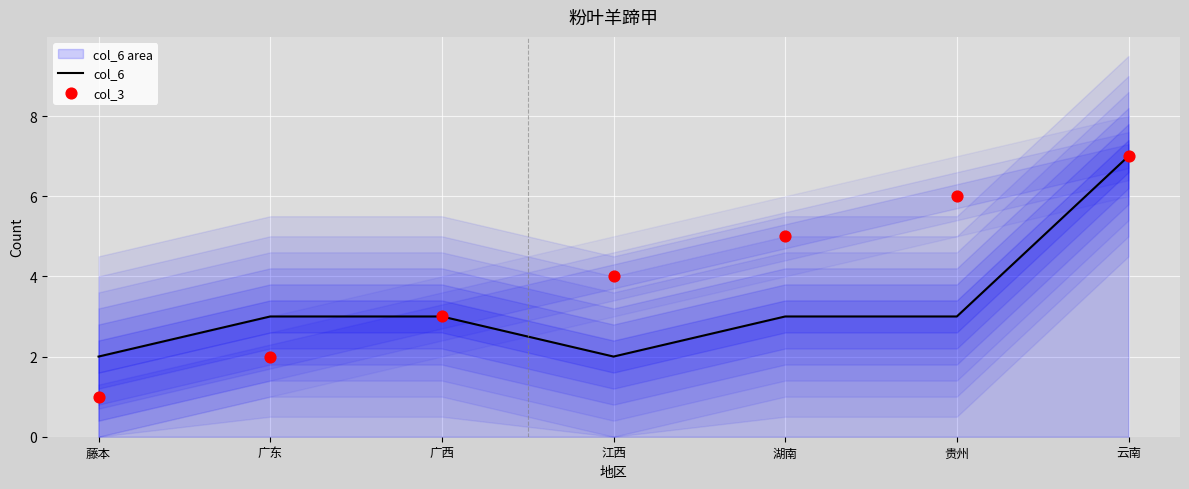

Which series contains the highest Y value?

col_6